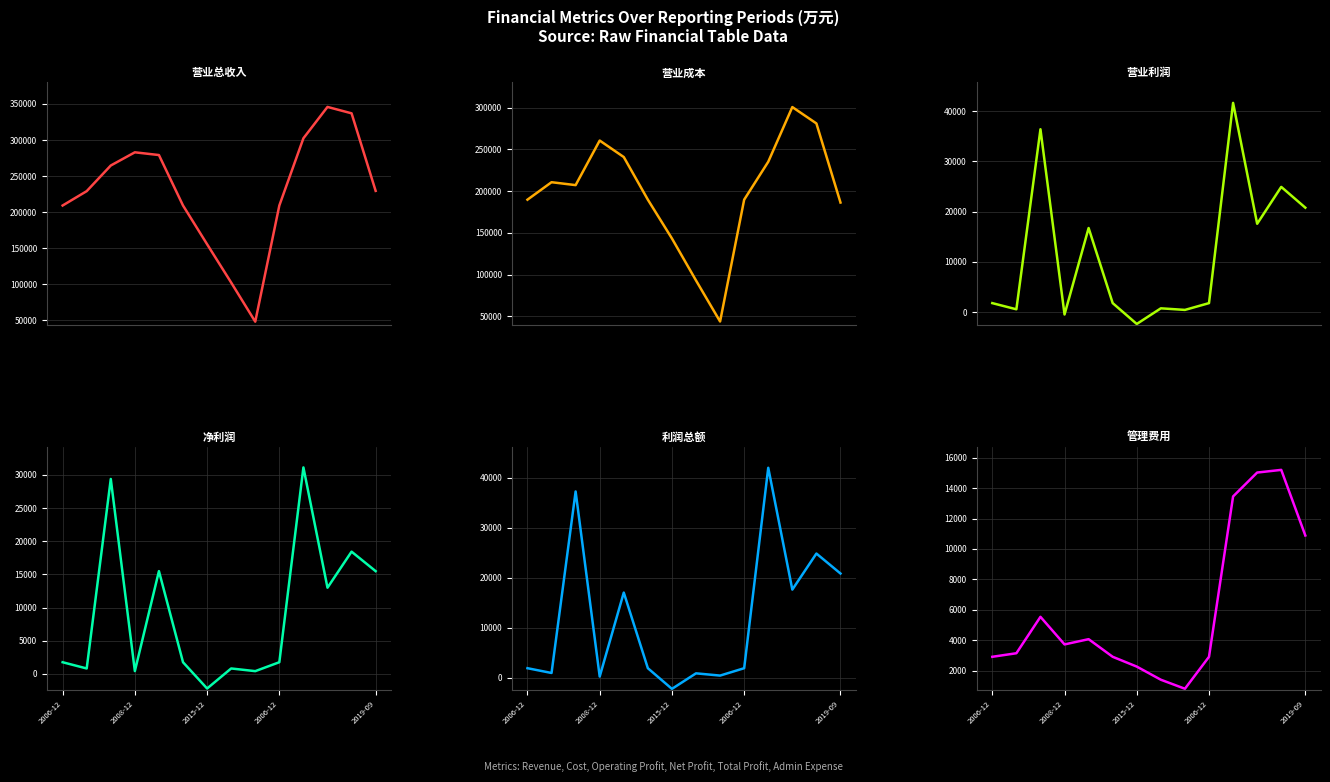

What is the sum of the 利润总额 values at 2015-12 and 9?

39194